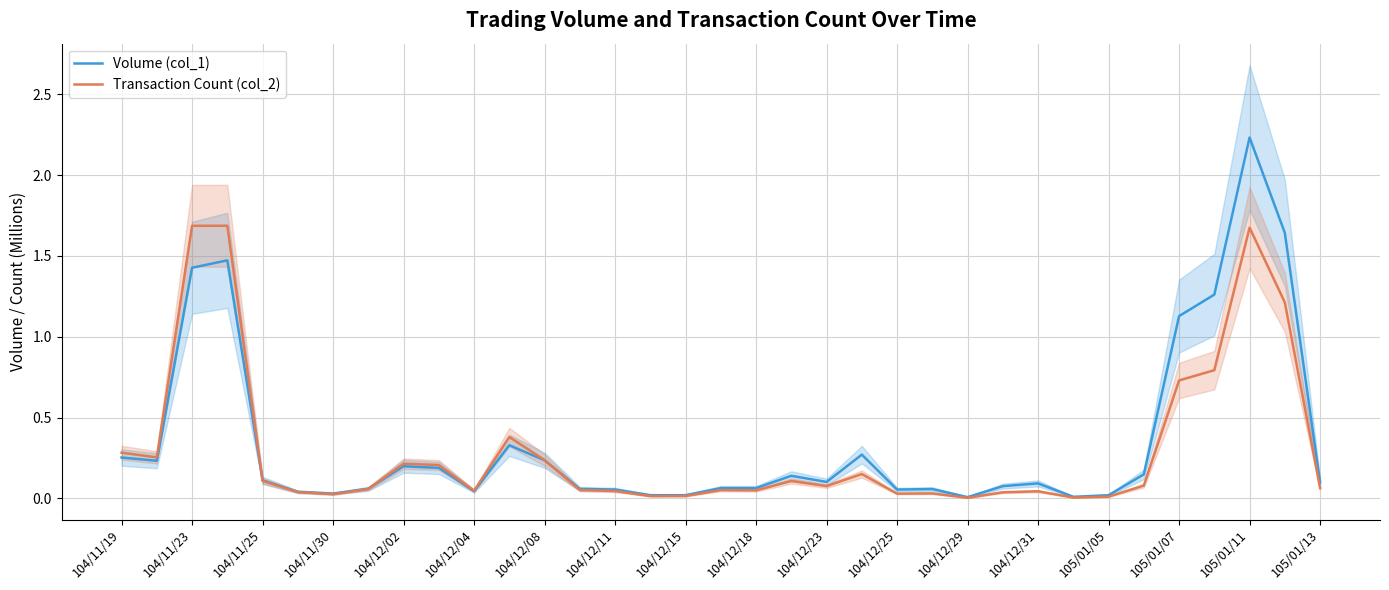

At which label does Volume (col_1) reach its peak?

105/01/11